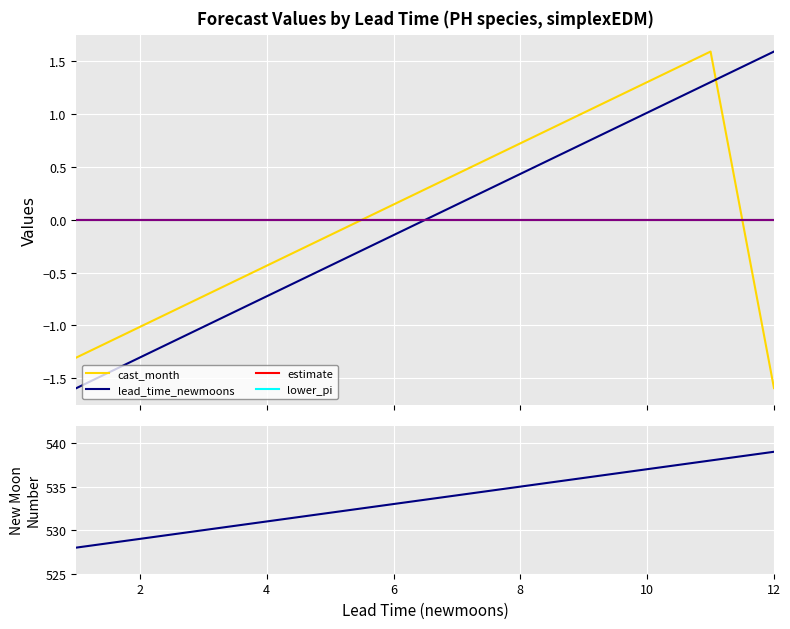

Which series changed the most between 8 and 7?

newmoonnumber